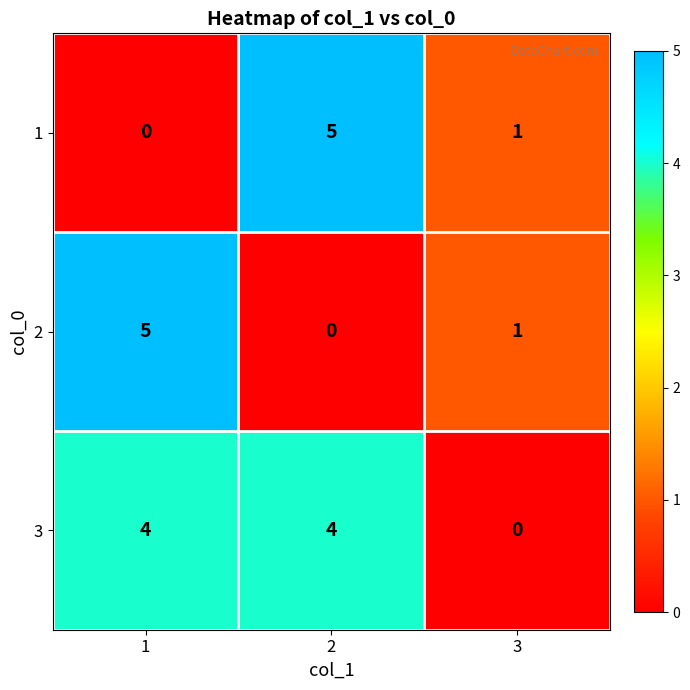

How many data points in 3 are less than 4?

1